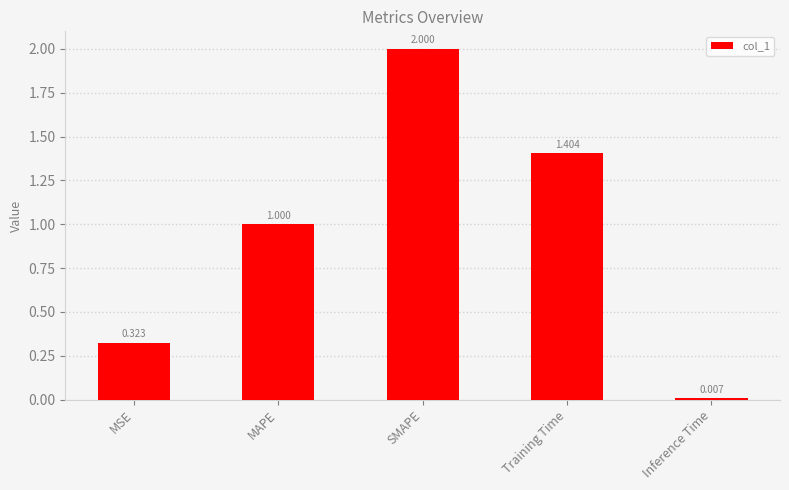

Between MSE and Training Time, which is larger?

Training Time